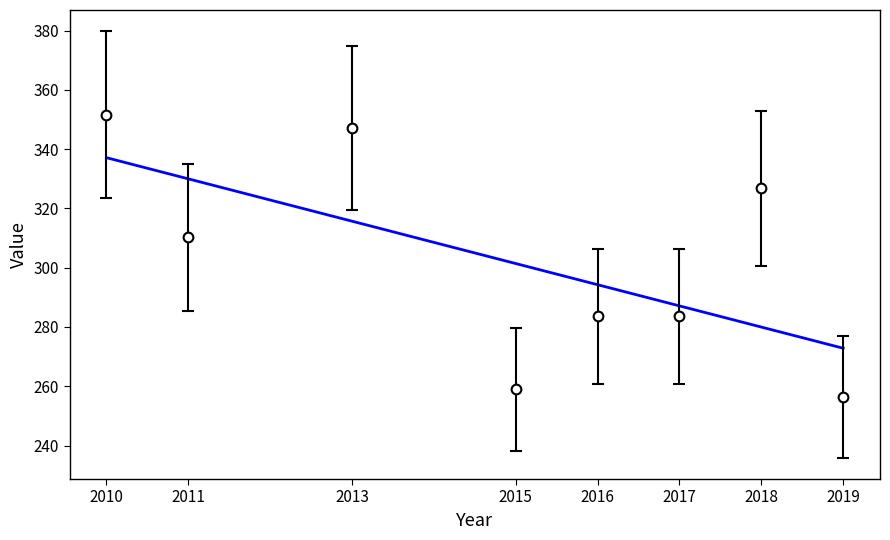

What is the change in value from 2010 to 2016?

-68.1